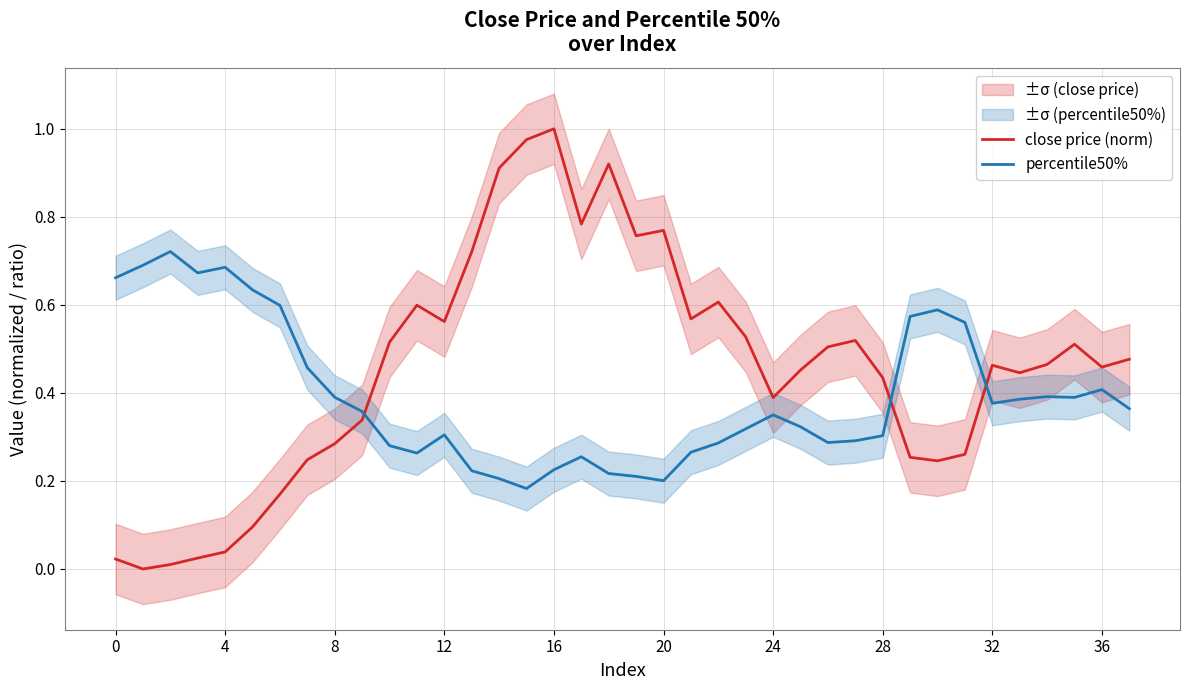

Which series ends up on top after the final intersection of close price (norm) and percentile50%?

close price (norm)